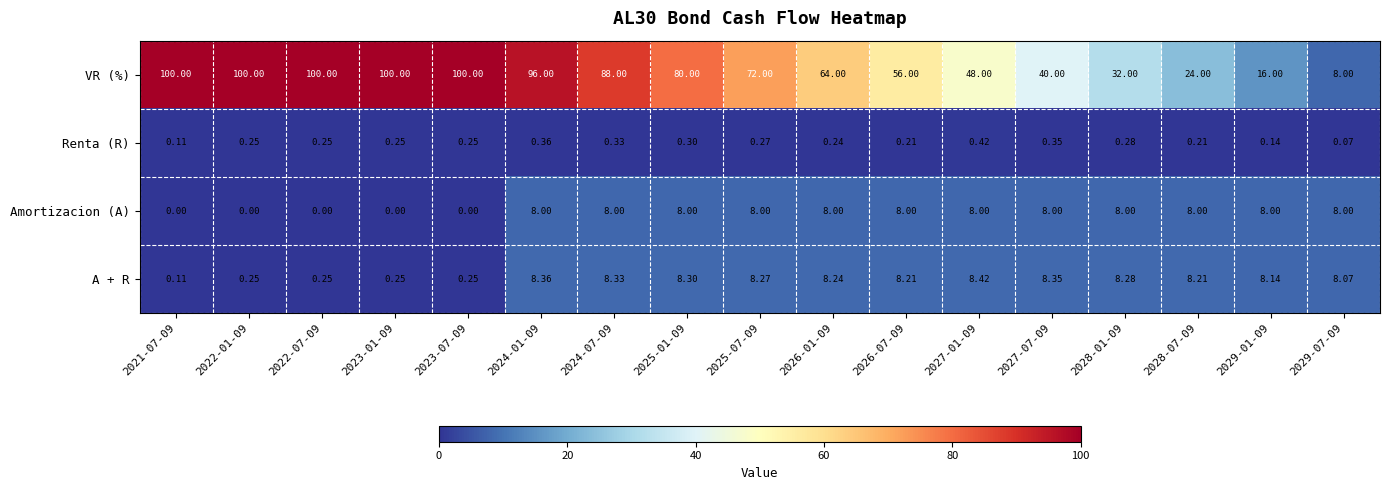

Rank the series by their maximum value, from lowest to highest.

Renta (R), Amortizacion (A), A + R, VR (%)